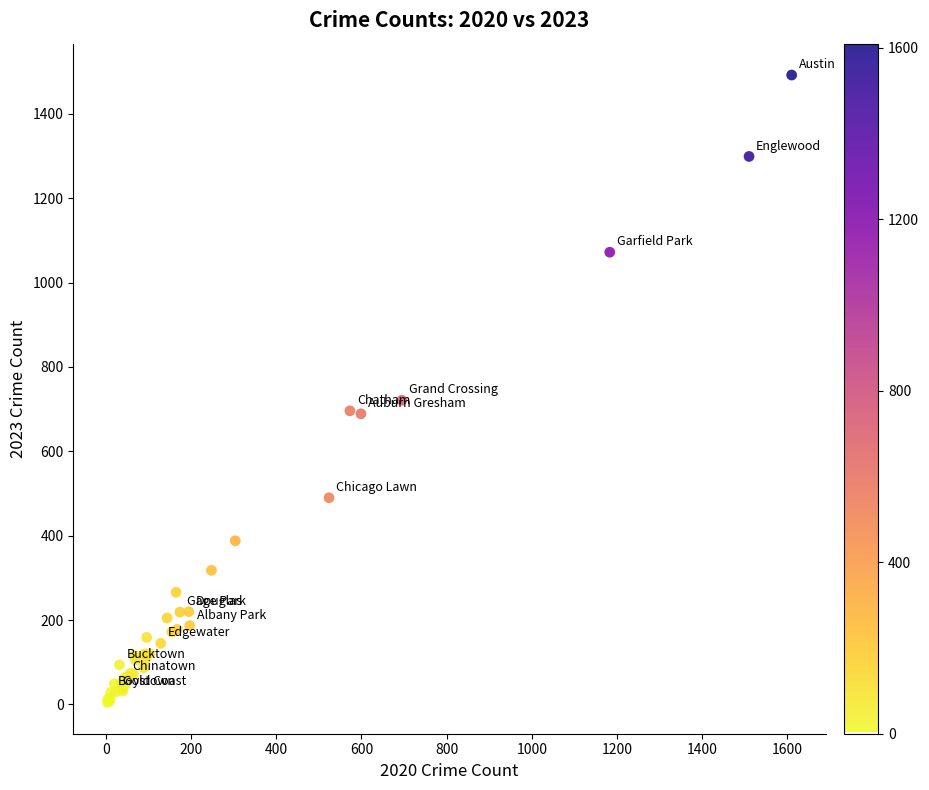

What Y value in the scatter plot is closest to 748?

721